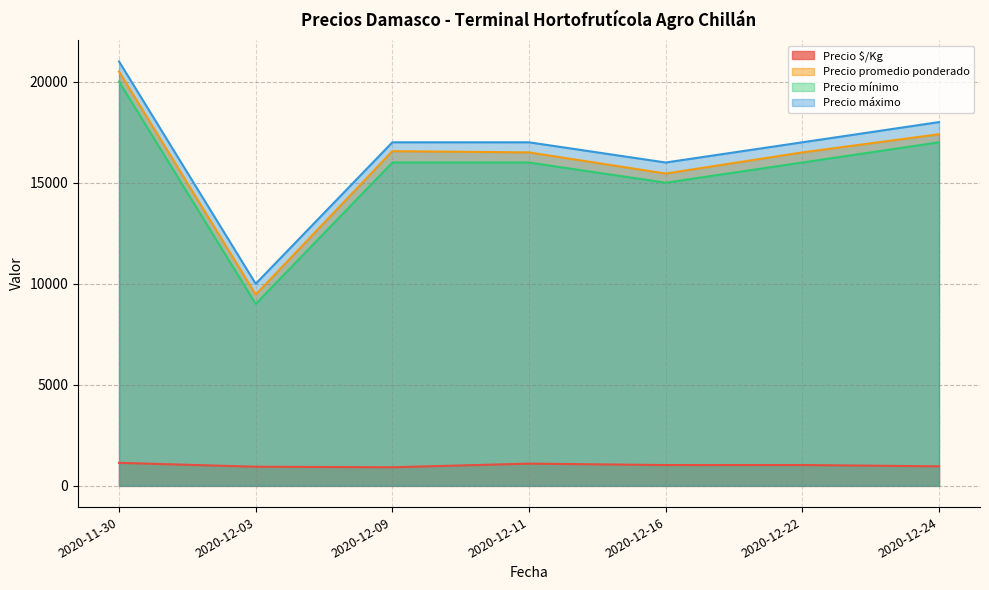

True or false: Precio máximo and Precio promedio ponderado intersect in this chart.

False